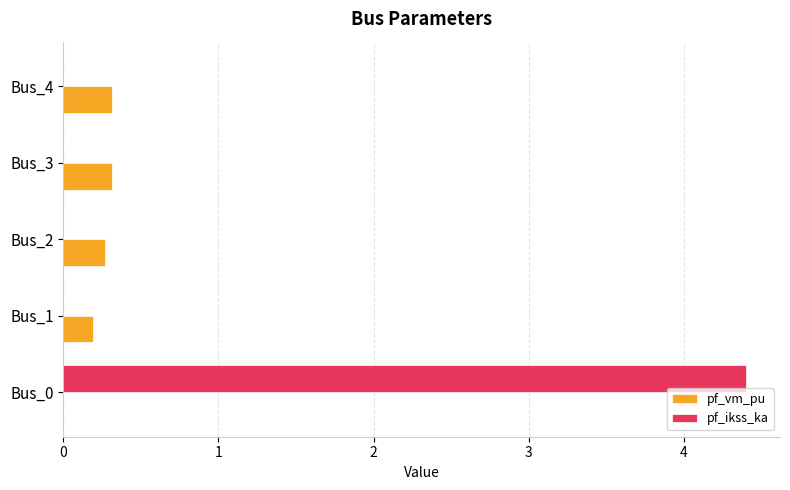

Which series has the largest total across all categories?

pf_ikss_ka